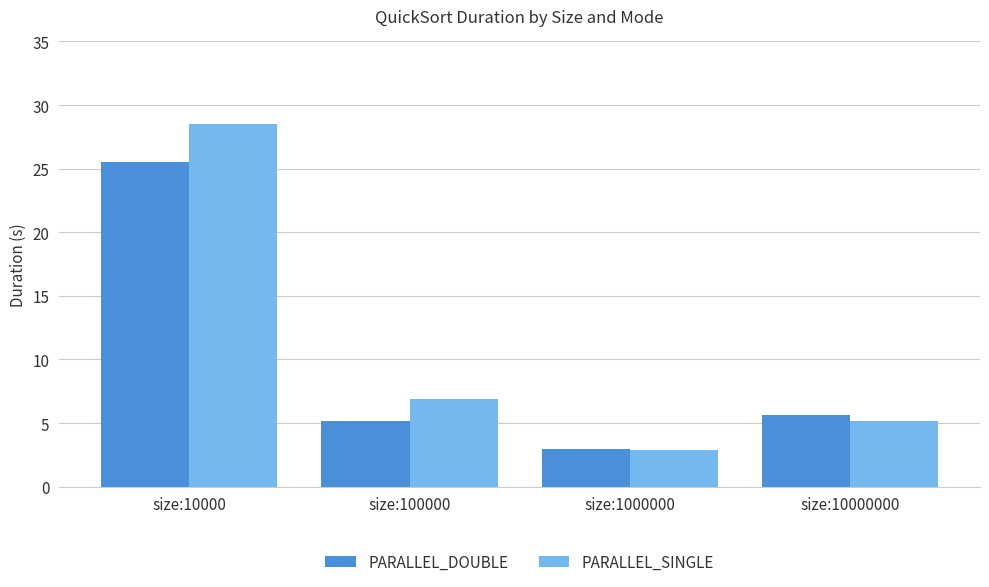

How many data points in PARALLEL_DOUBLE are above 5?

3